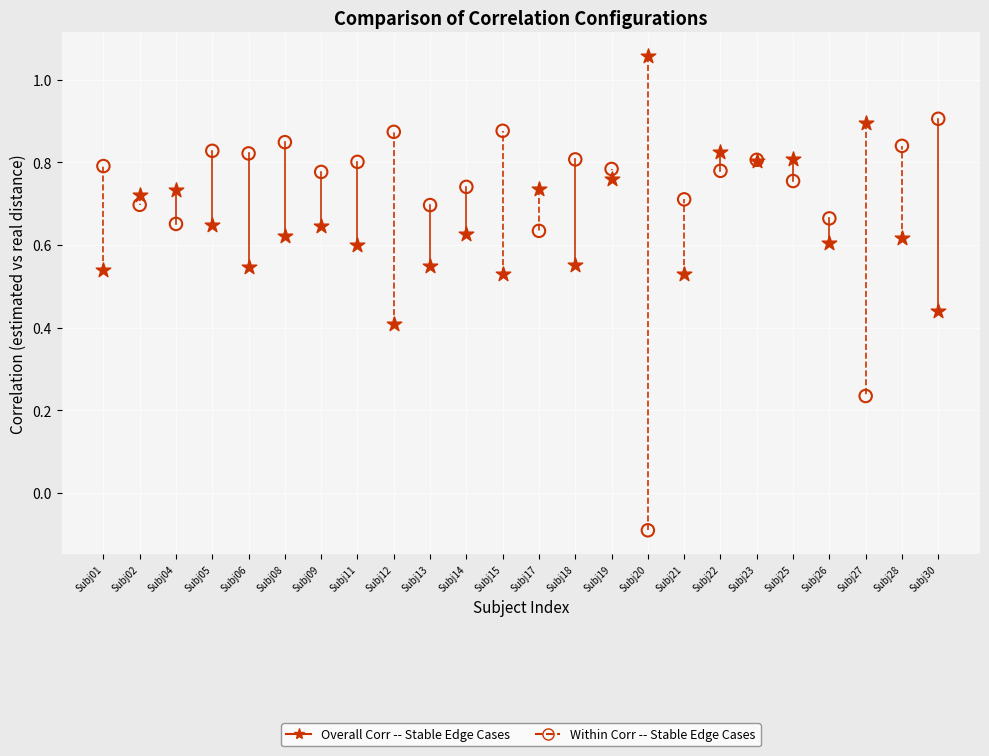

Which series has the widest spread of Y values?

Within Corr -- Stable Edge Cases